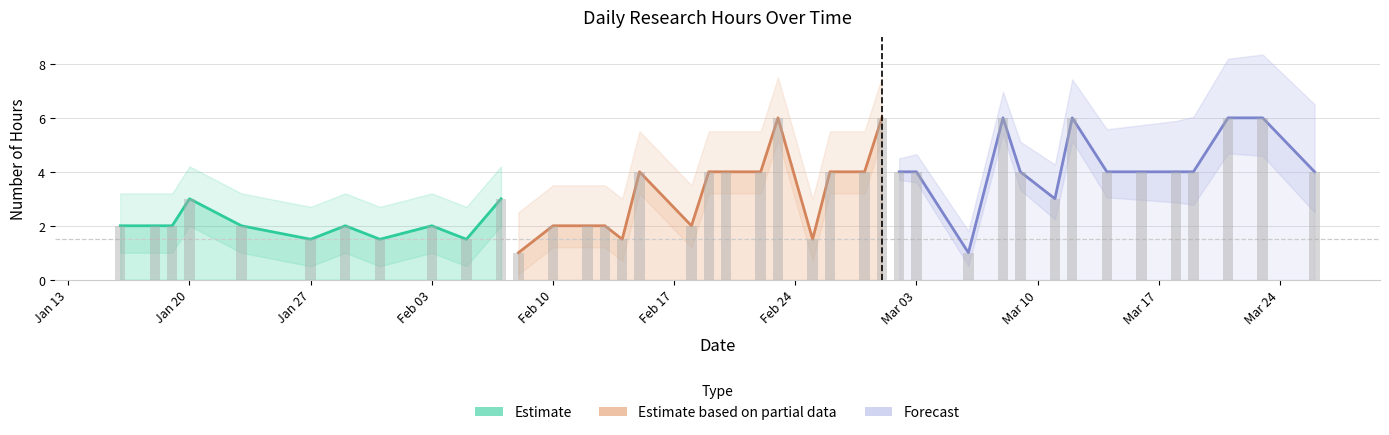

What is the change in value from 2025-02-12 to 2025-03-19?

+2.0